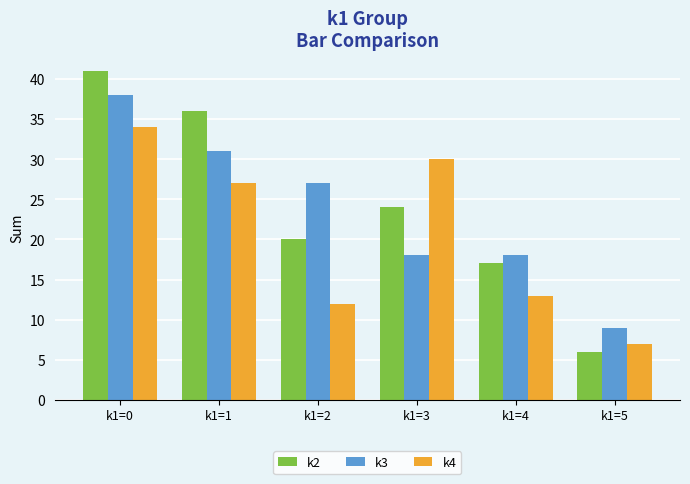

What are all the series names shown in the legend?

k2, k3, k4